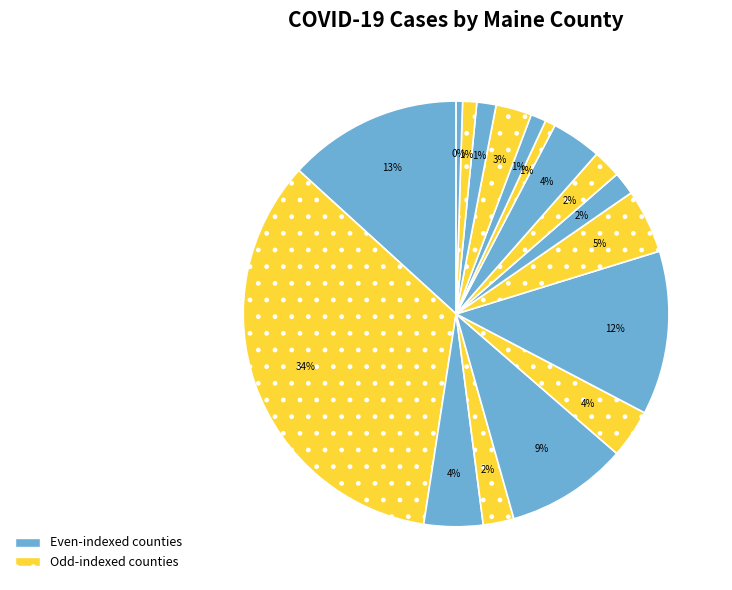

Is there any slice that represents more than half of the pie?

No